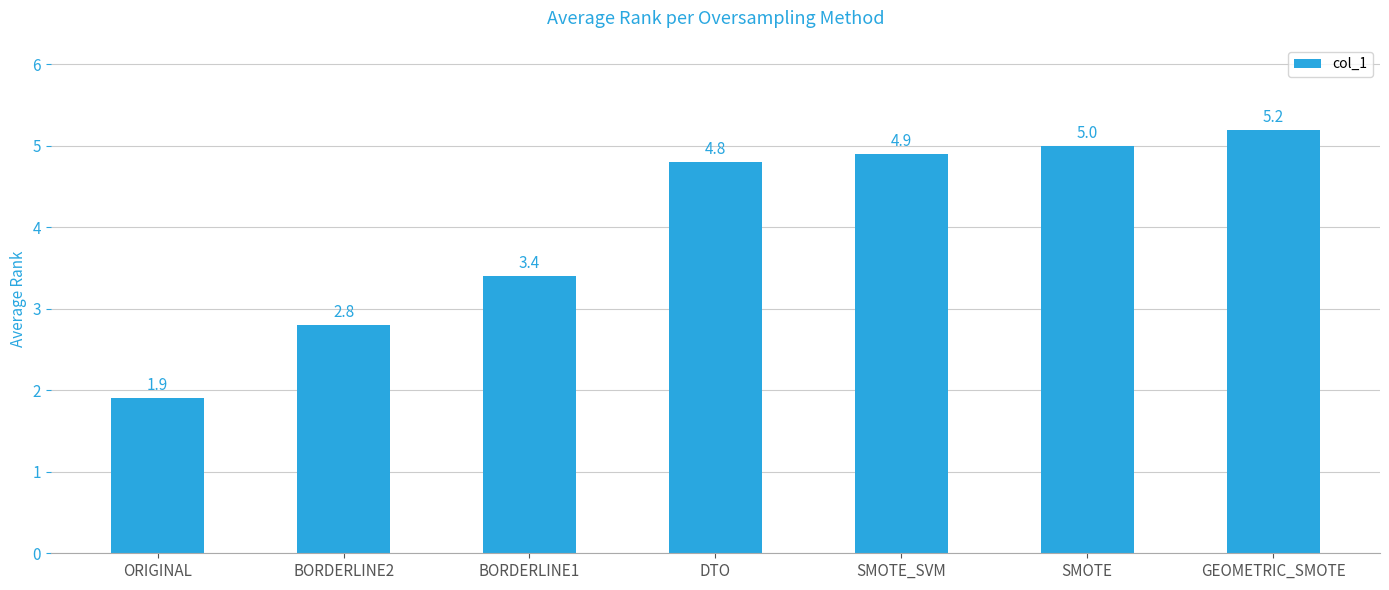

What value does the data have at ORIGINAL?

1.9